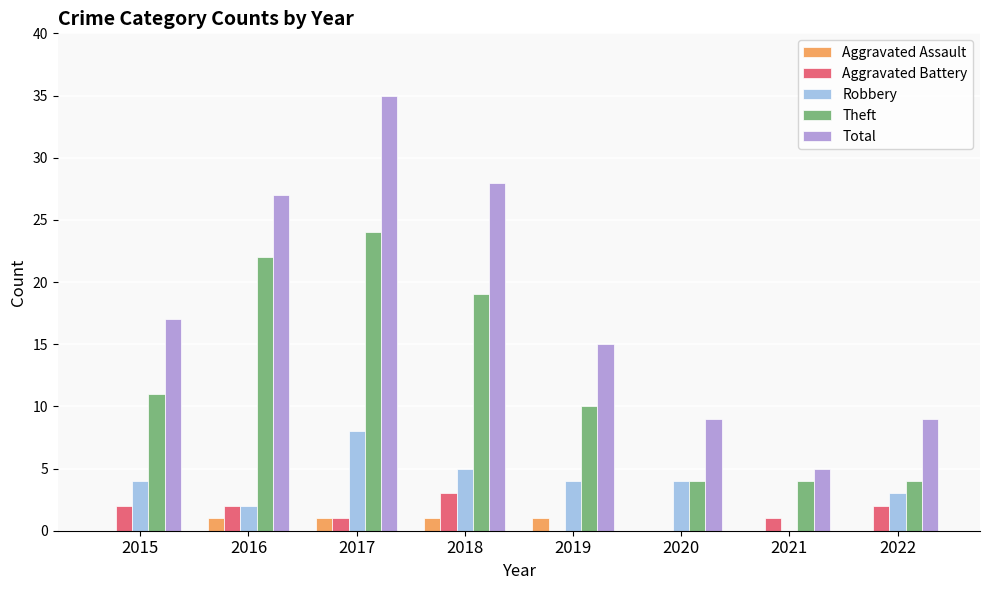

What is the difference between the Total values at 2022 and 2017?

26